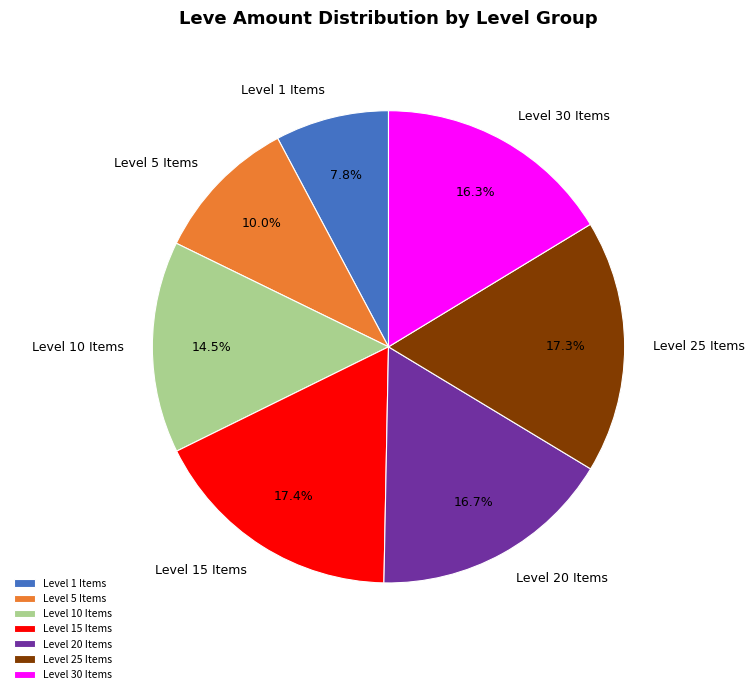

Which has a higher value, Level 10 Items or Level 25 Items?

Level 25 Items